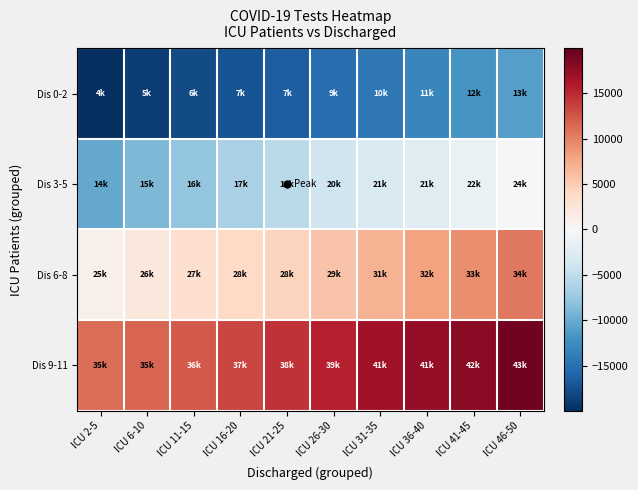

What is the total value across all series at ICU 31-35?

6423.0